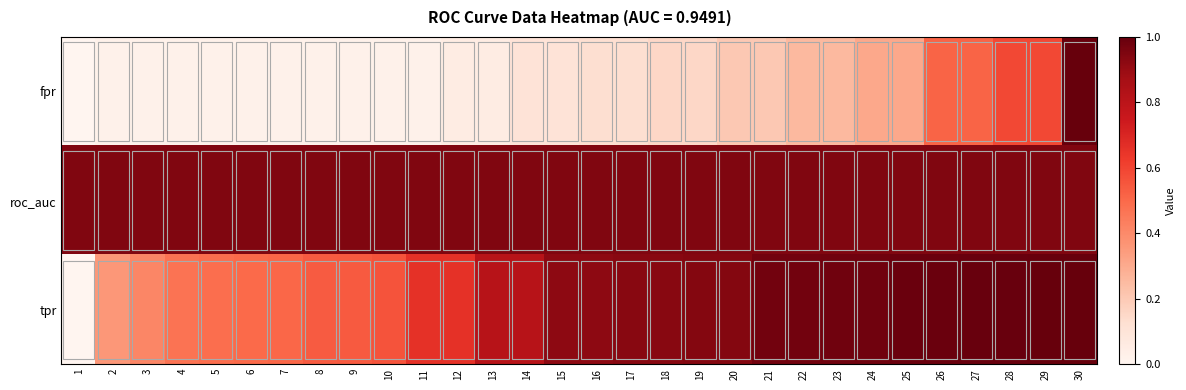

Rank the series by their average value, from highest to lowest.

roc_auc, tpr, fpr